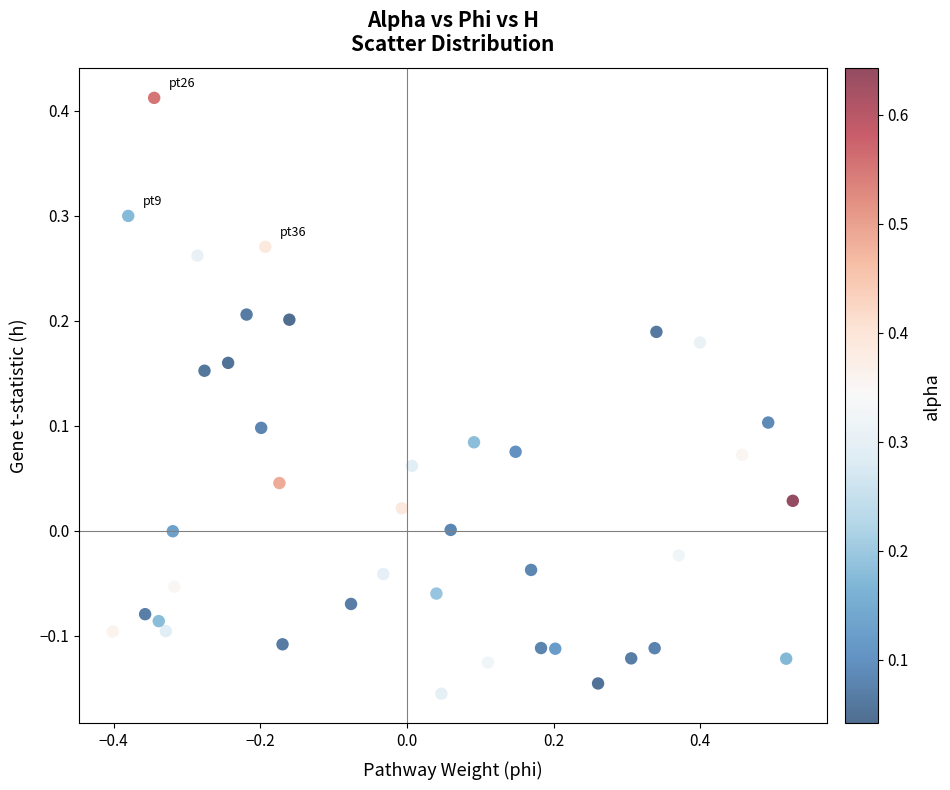

What is the range of Y values (max minus min)?

0.6